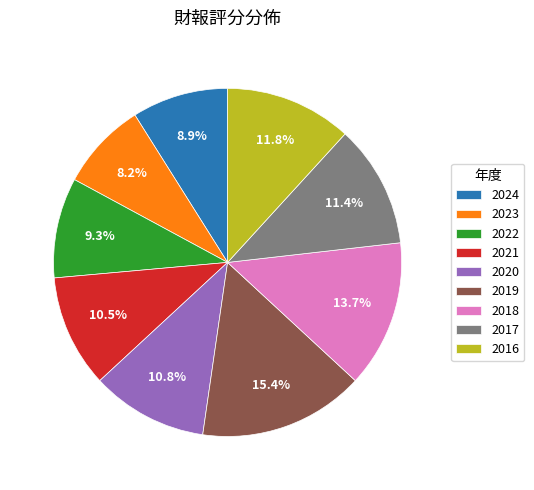

True or false: 2019 accounts for 15% of the total.

True